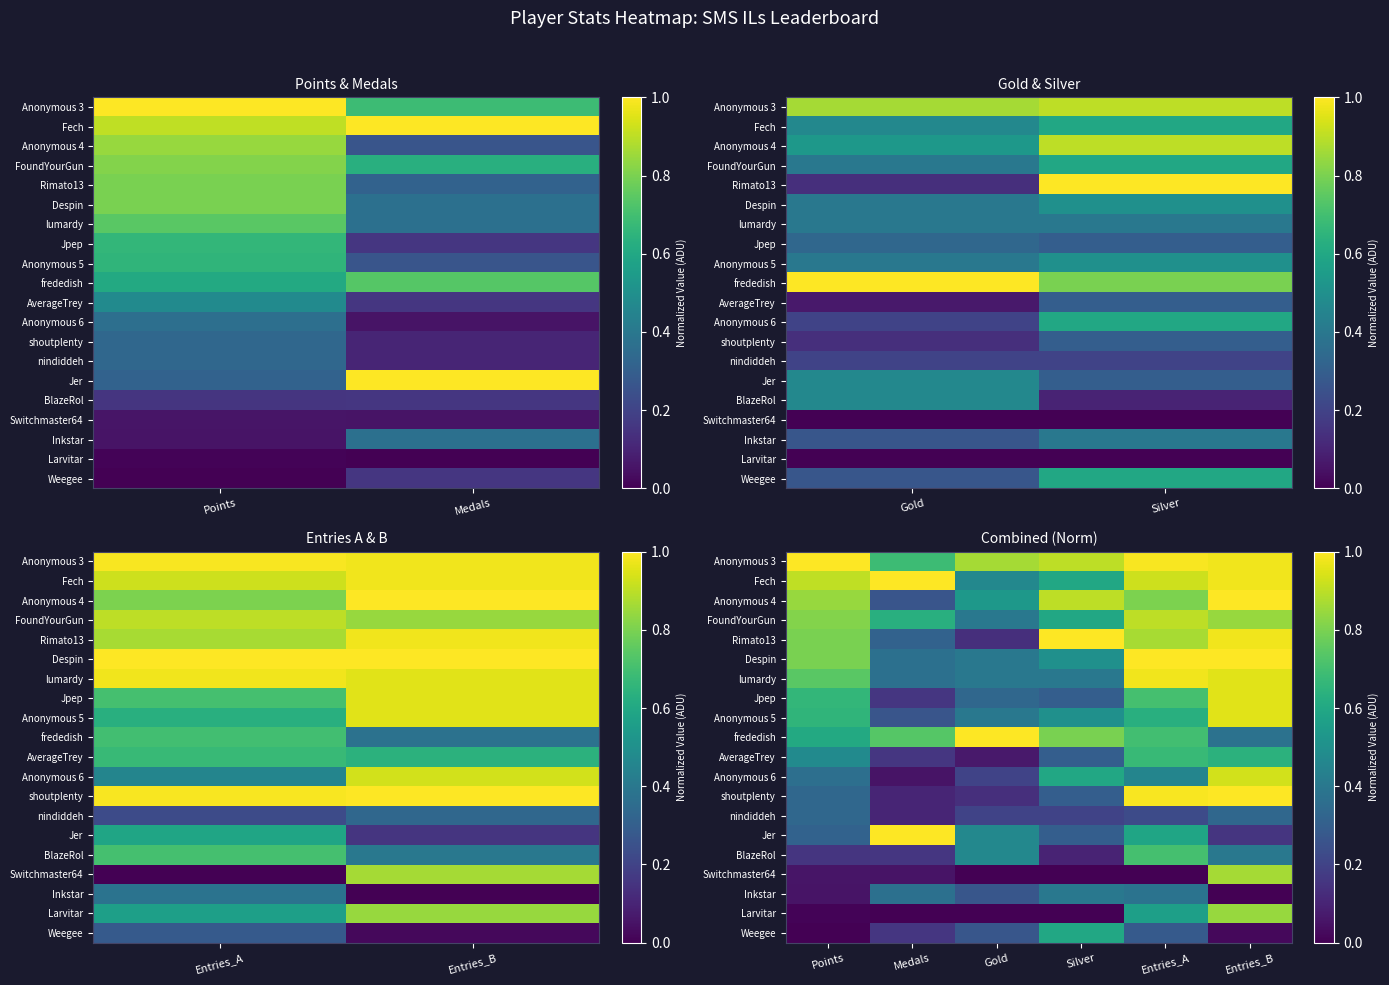

At how many categories does at least one series exceed 0?

6